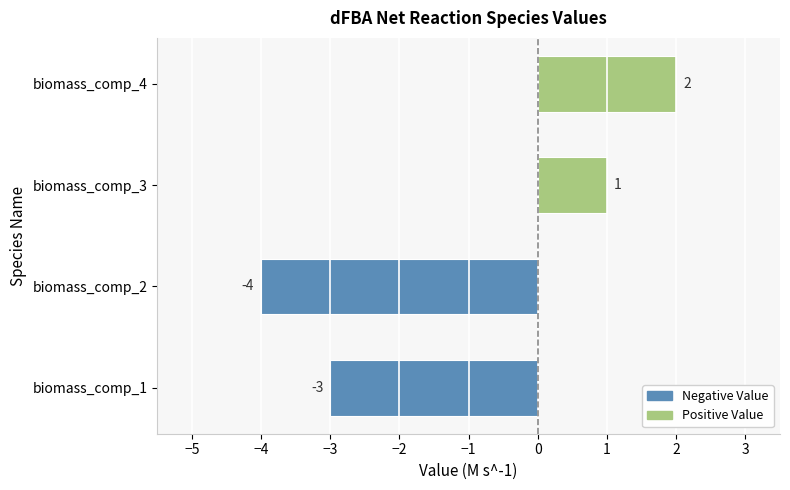

Which category has the lowest value across all series?

biomass_comp_2